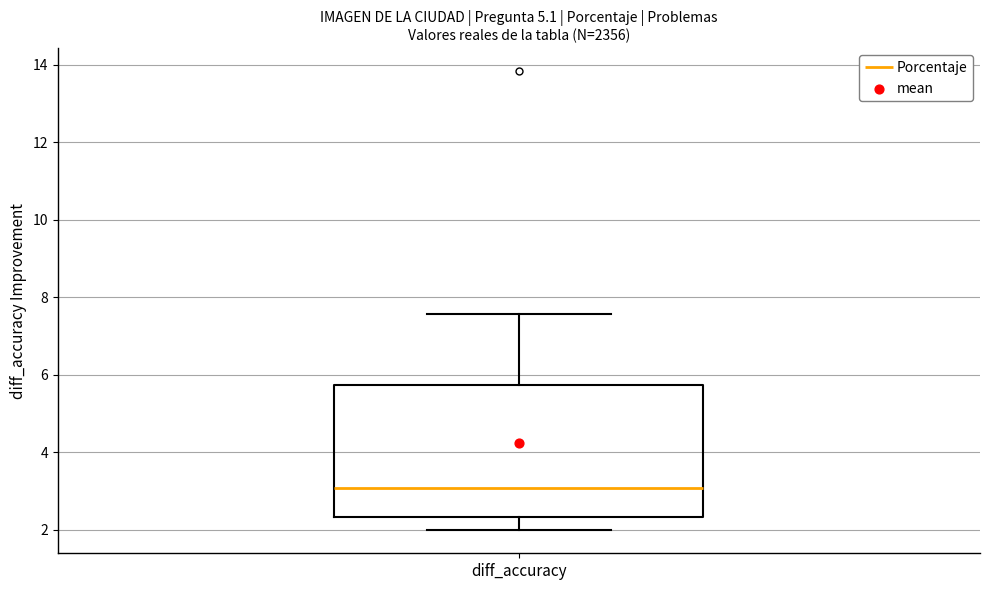

Transcribe this box plot: give where the median line is, the range the box spans, and where the two whiskers end, as read against the y-axis. The values are not printed on the chart, so give them approximately, as read against the axis.

median 3.0, box 2.4 to 5.8, whiskers 2.0 to 7.6